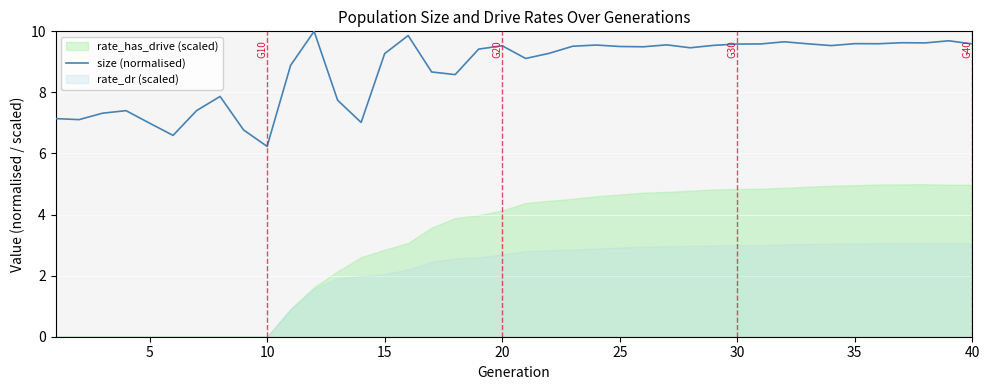

At which label does size (normalised) reach its minimum?

10